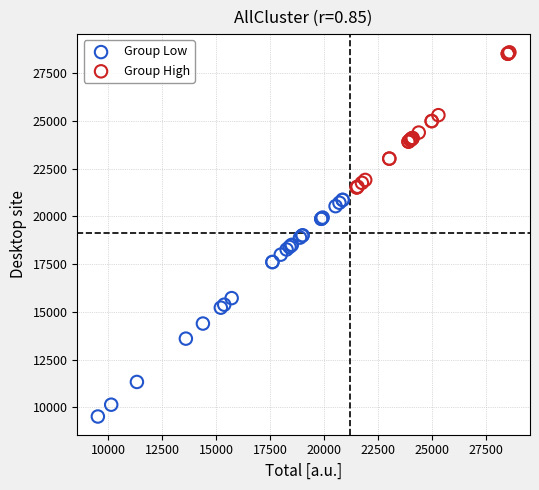

What are all the series names shown in the legend?

Group Low, Group High